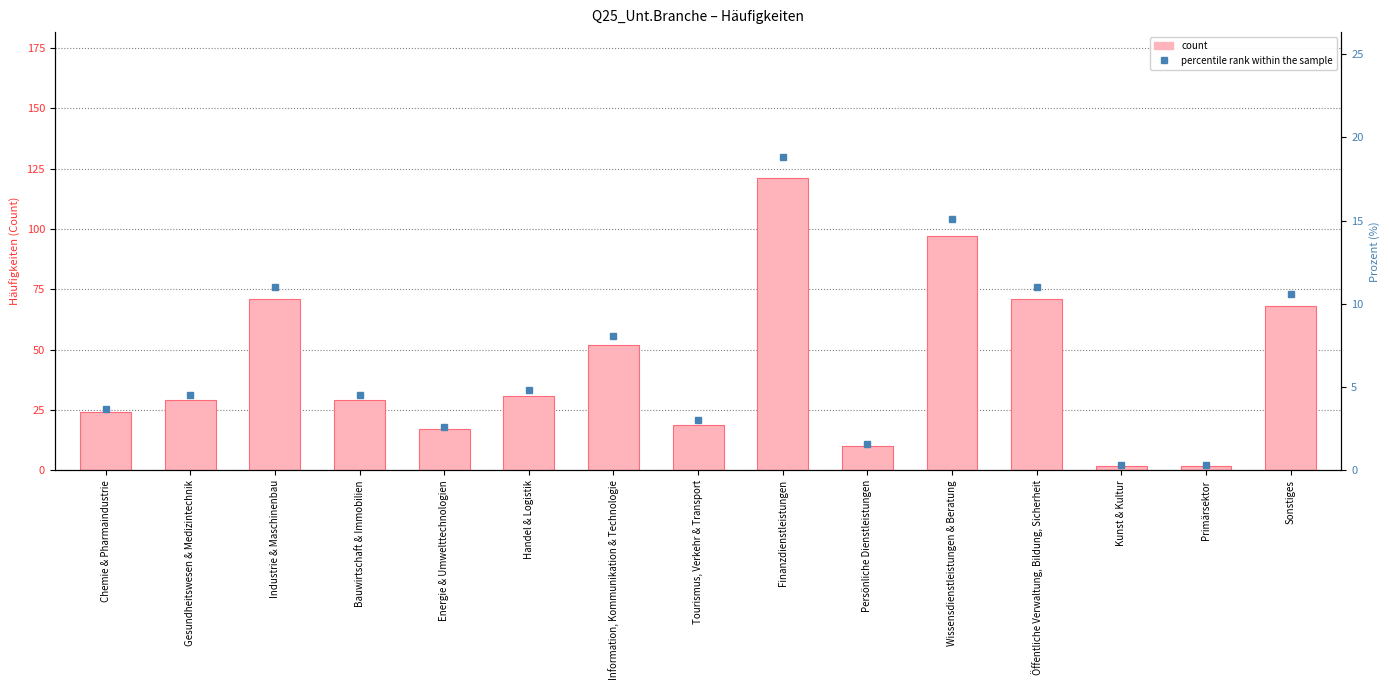

What is the value of the count bar at the 14th from the left?

2.0